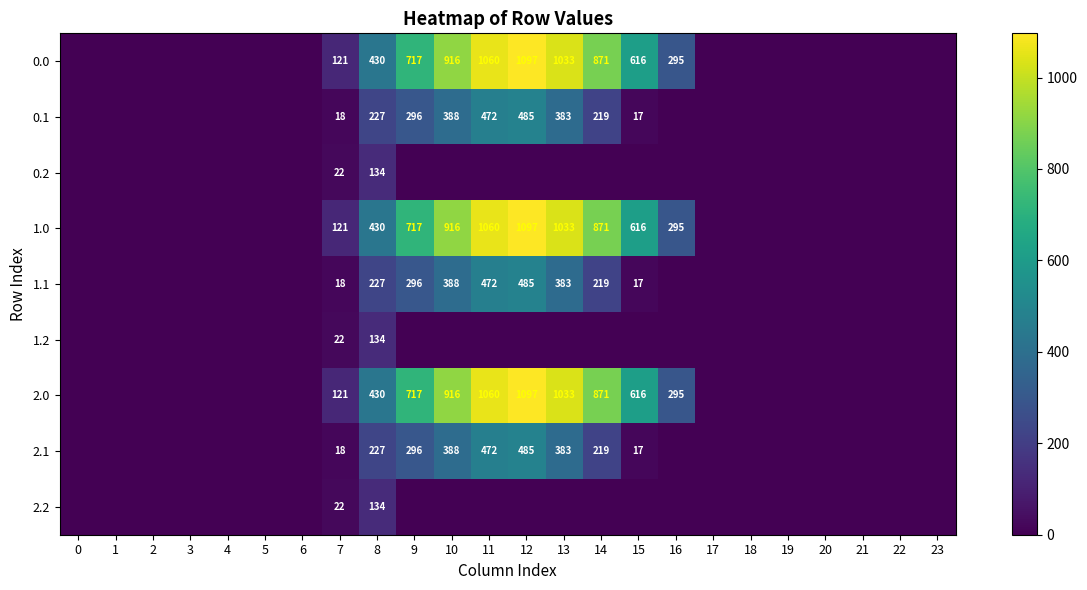

What is the spread (max minus min) of values at 7?

103